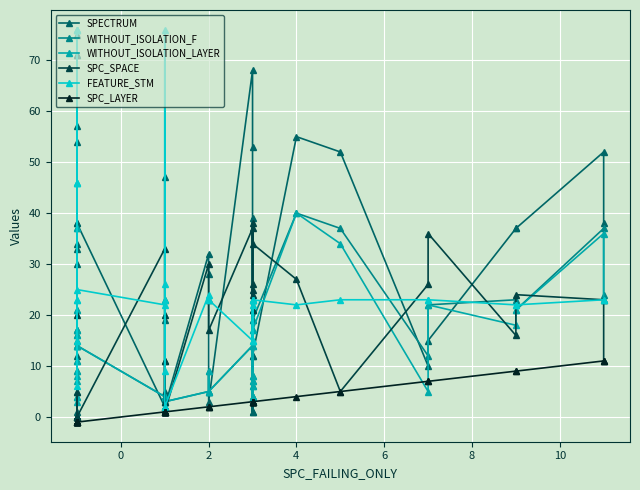

The value of WITHOUT_ISOLATION_F at 16 is 7. True or false?

False